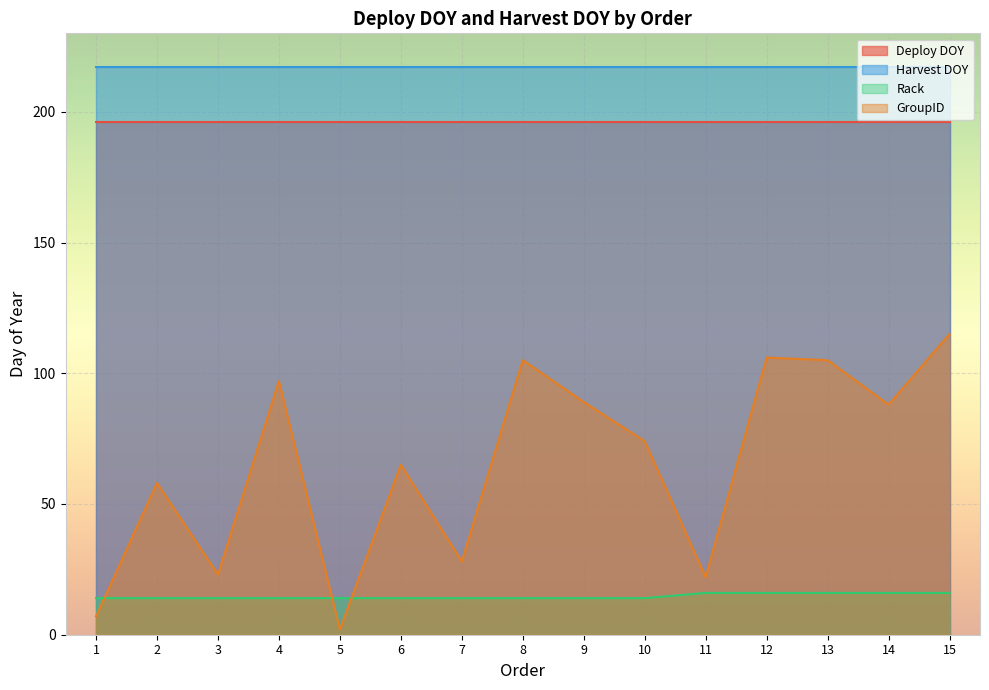

How many times do Rack and GroupID cross each other?

3